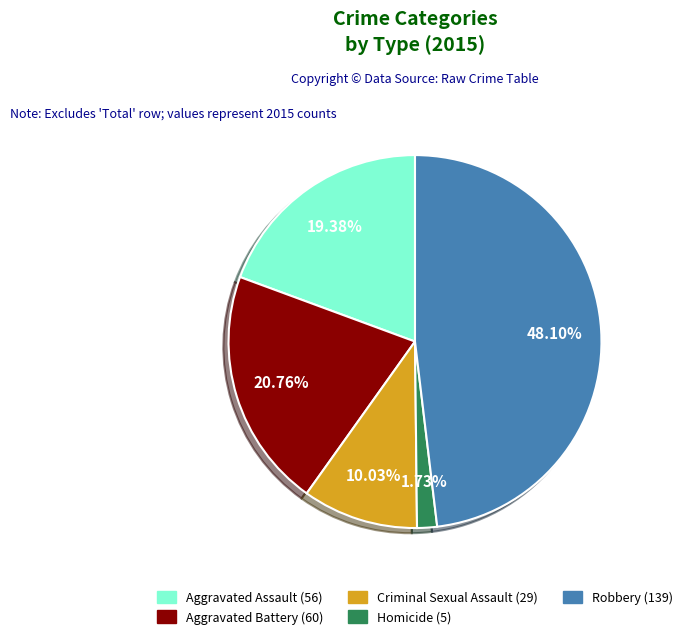

Which category has the smallest portion of the pie?

Homicide